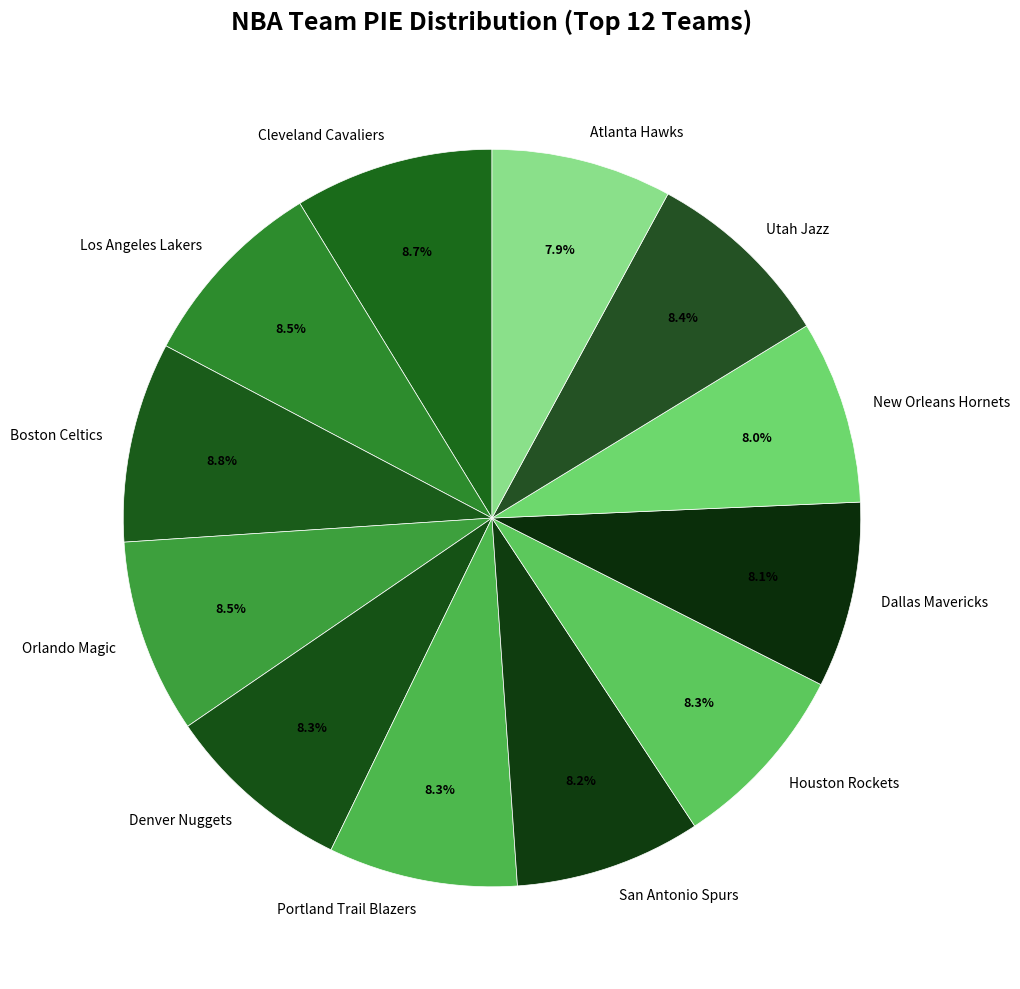

What is the ratio of the value at San Antonio Spurs to the value at Utah Jazz?

1.0